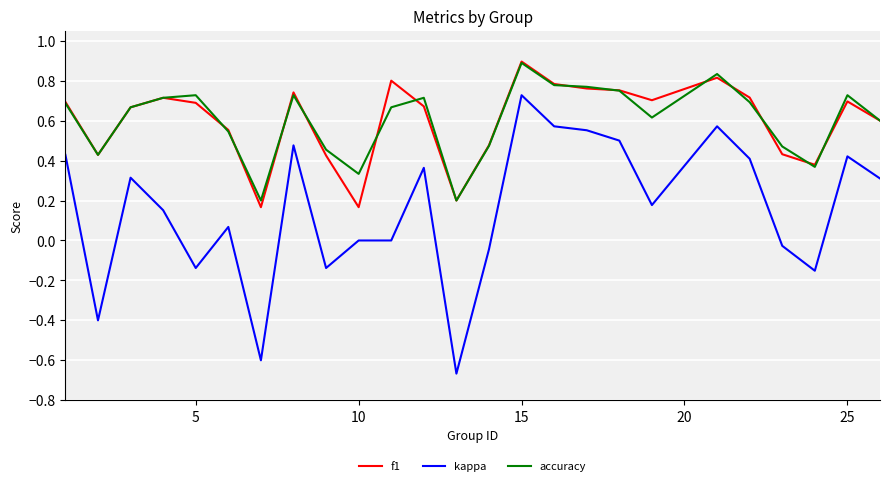

What is the maximum value shown in the chart?

0.9